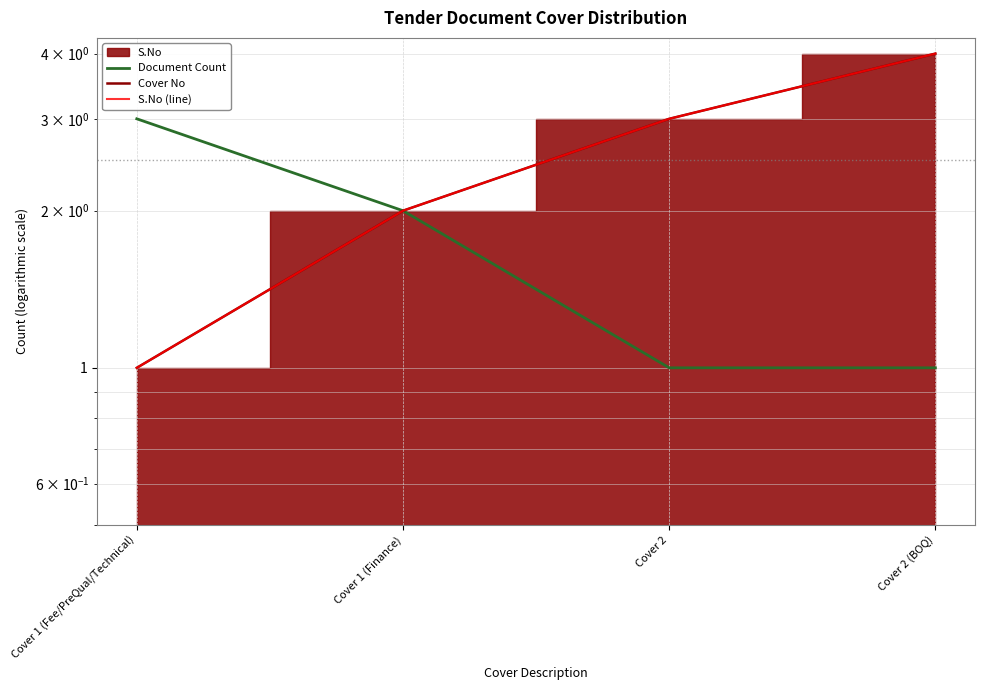

The Cover No series shows 5 at Cover 2. True or false?

False